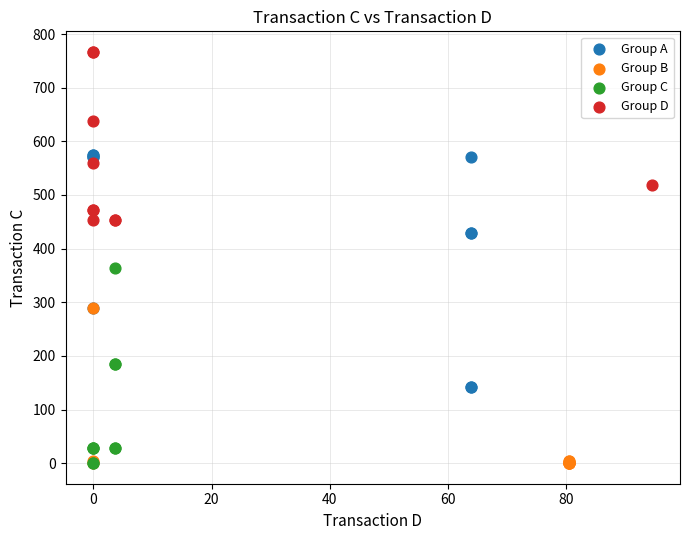

Which series has the widest spread of Y values?

Group A